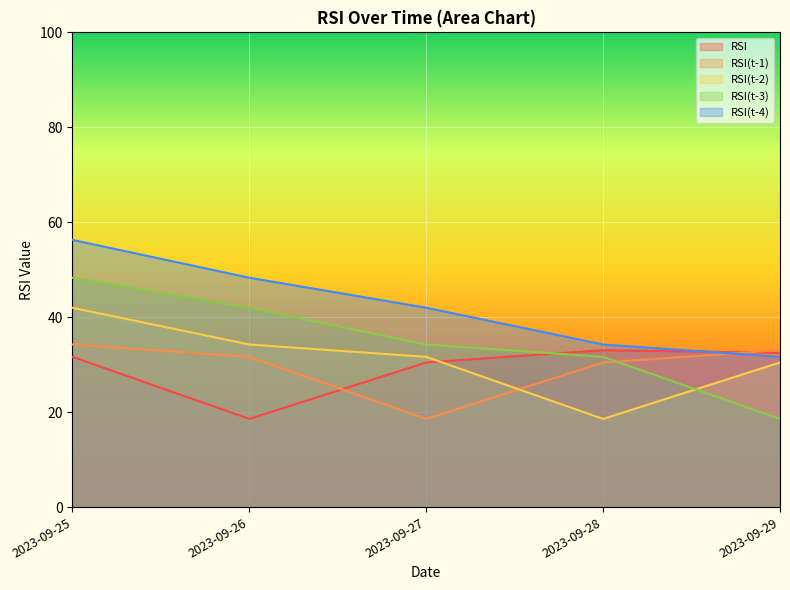

What is the difference between the highest and lowest values at 2023-09-27?

23.4